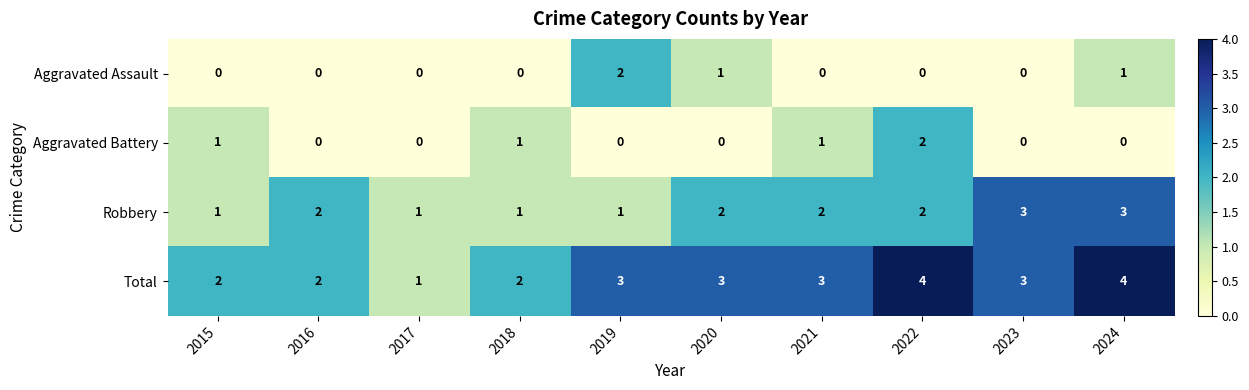

Count the Aggravated Assault values in the range 0 to 1.

9